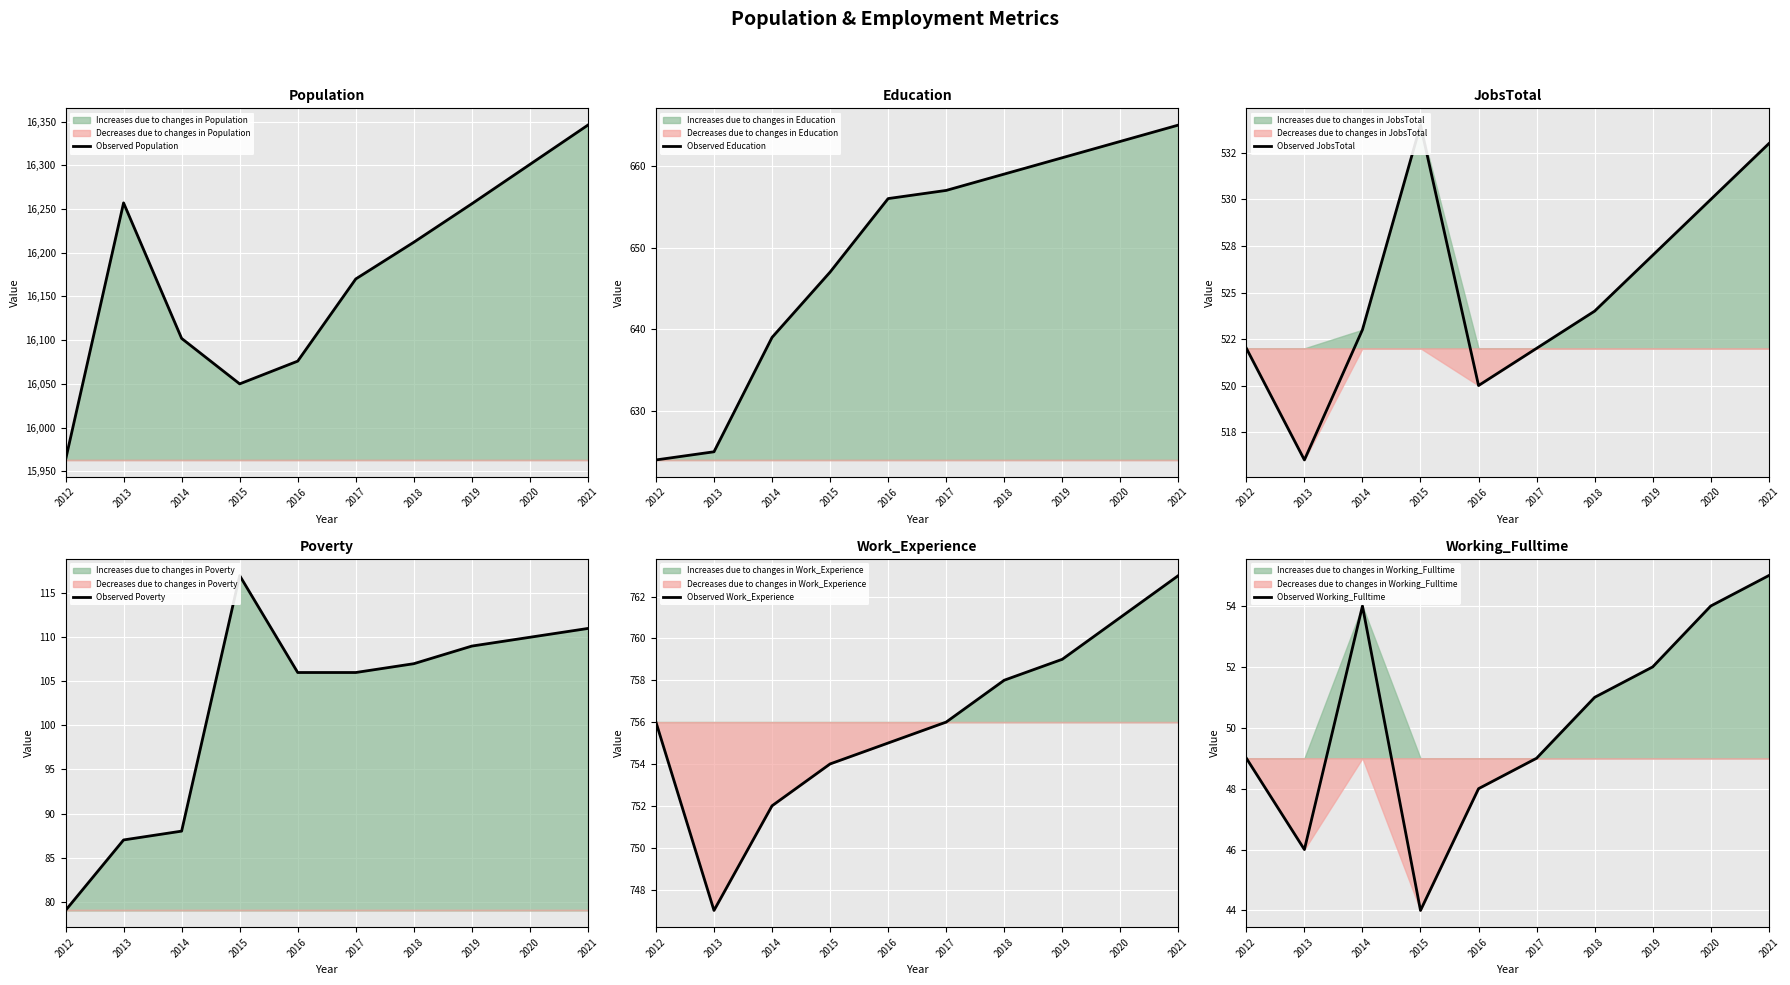

True or false: Observed Work_Experience and Observed JobsTotal intersect in this chart.

False